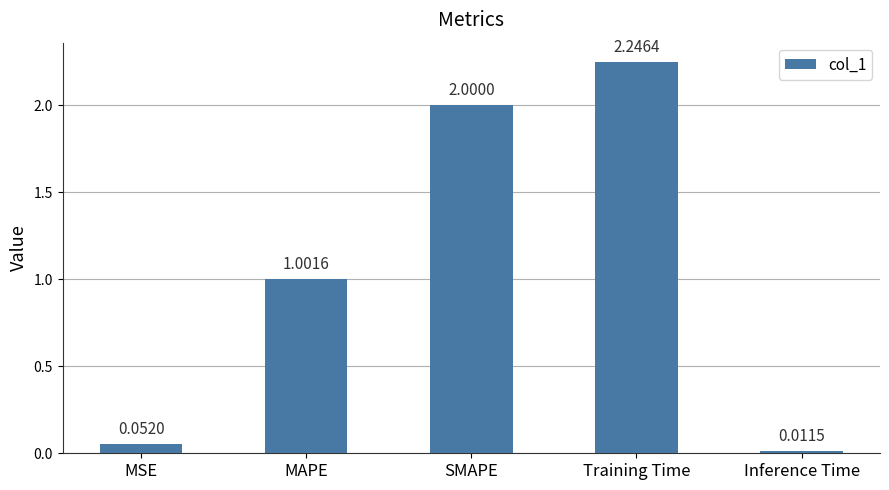

Where is the data nearest to the value 1?

MAPE